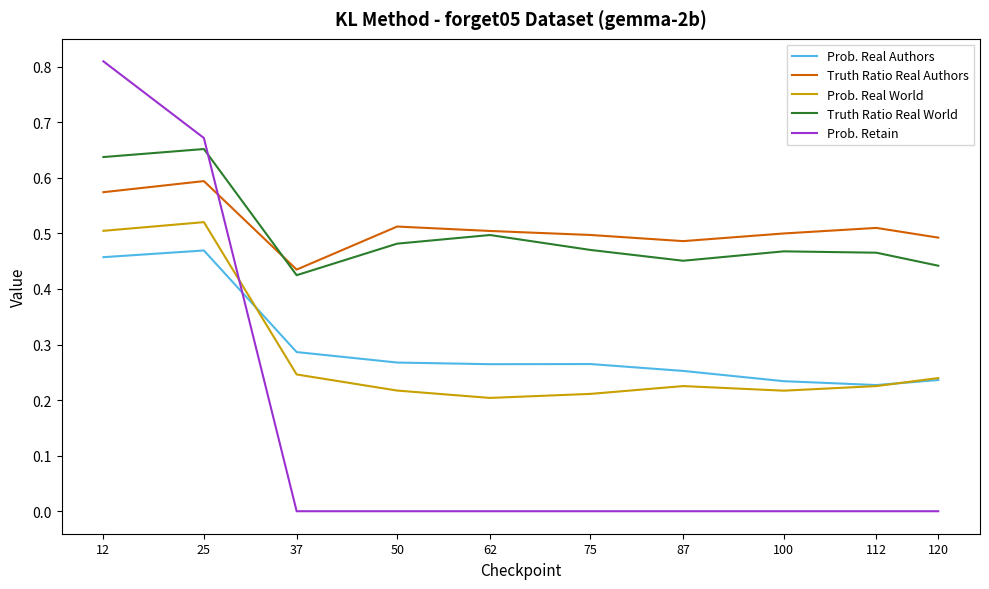

True or false: Truth Ratio Real Authors has a value of 0.5 at 62.

True